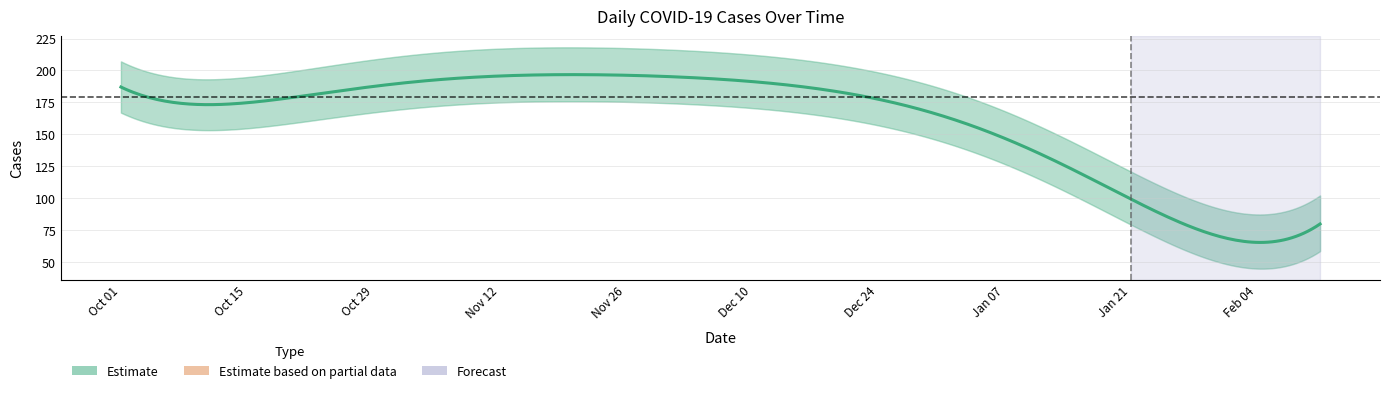

How many lines are shown in the chart?

1